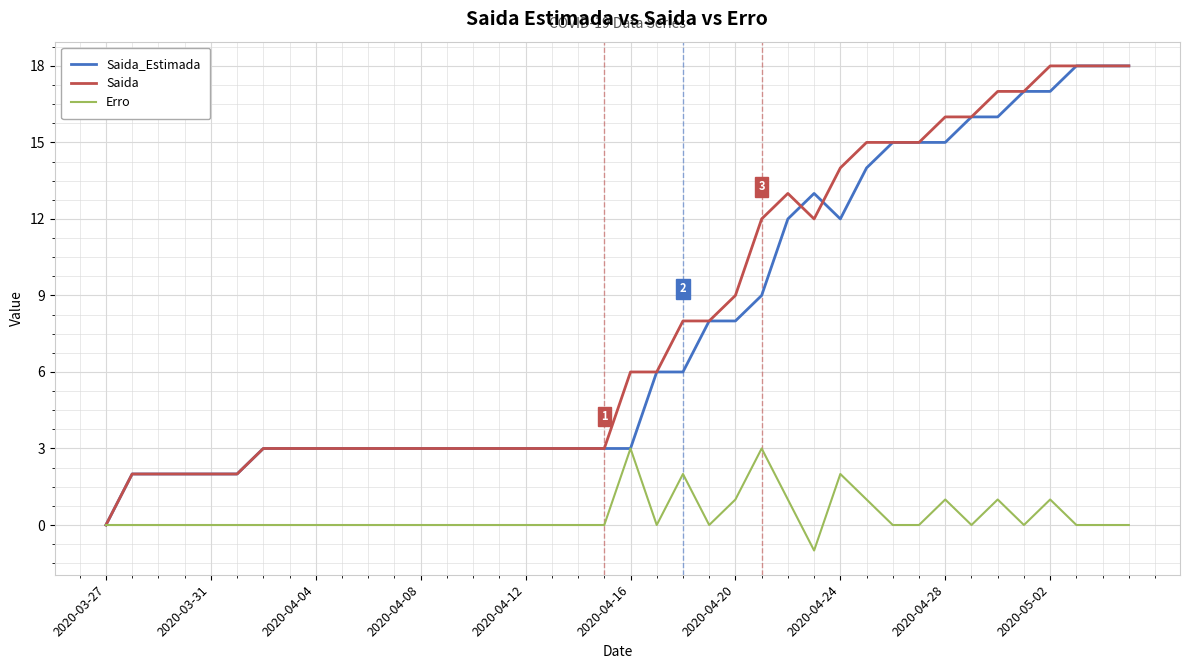

What is the highest value of the Erro series?

3